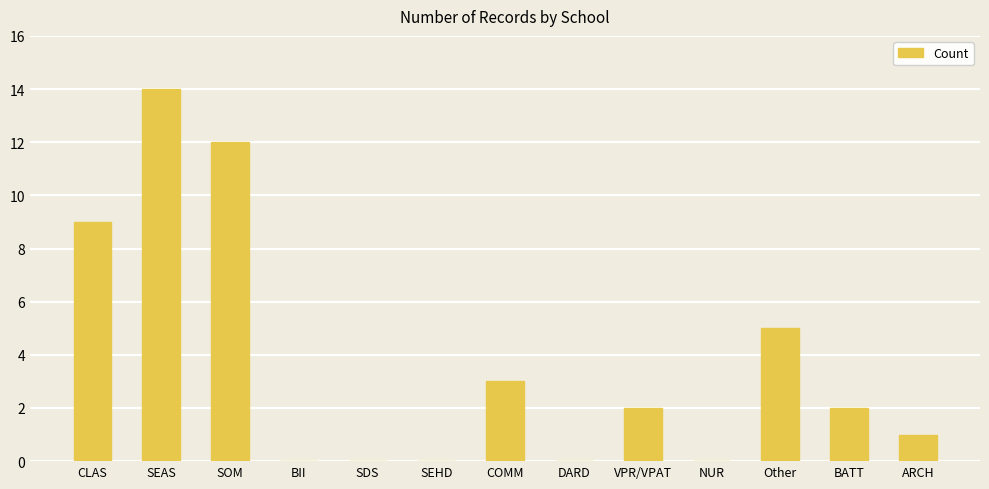

True or false: the data shows 1 at BATT.

False